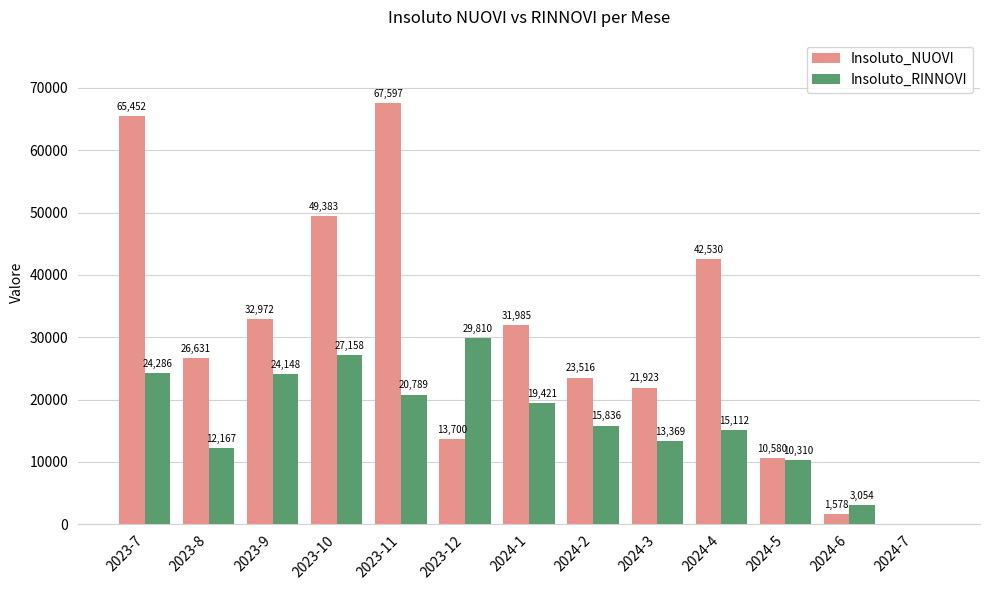

Where does the Insoluto_NUOVI series first go above 26631?

2023-7